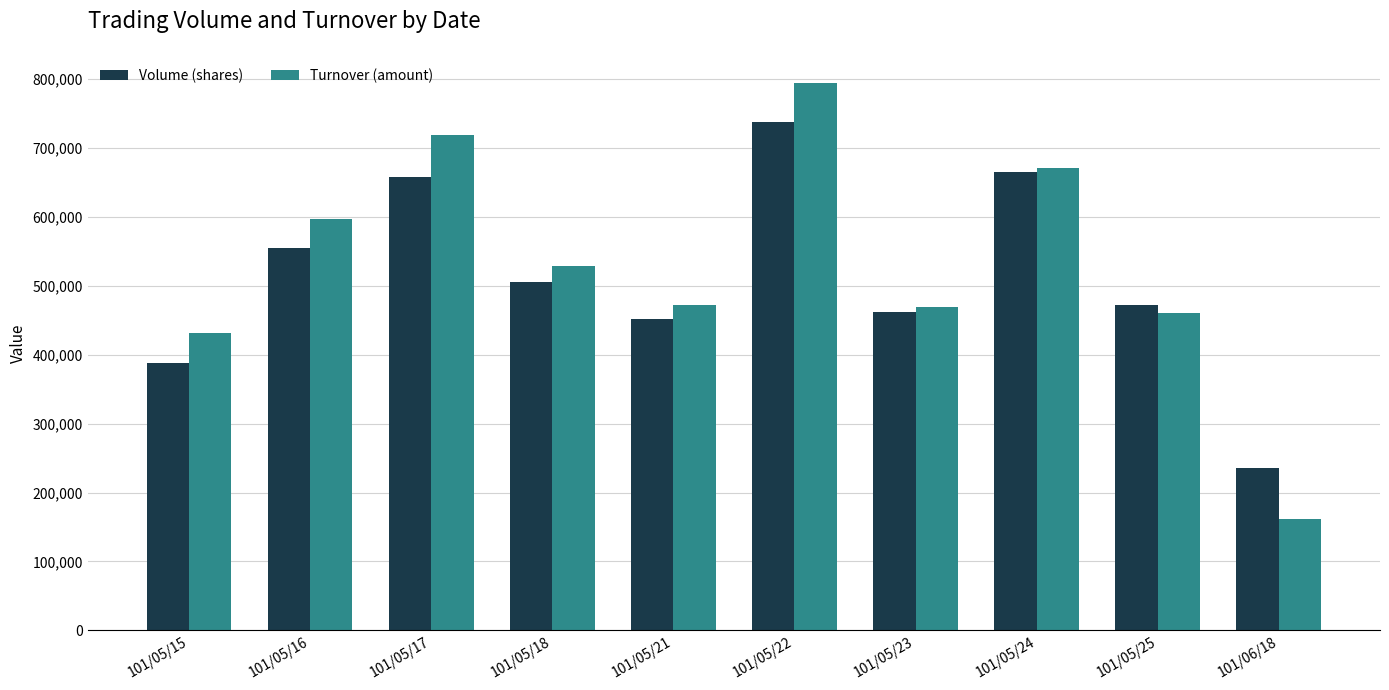

Where does the Volume (shares) series first go above 506000?

101/05/16